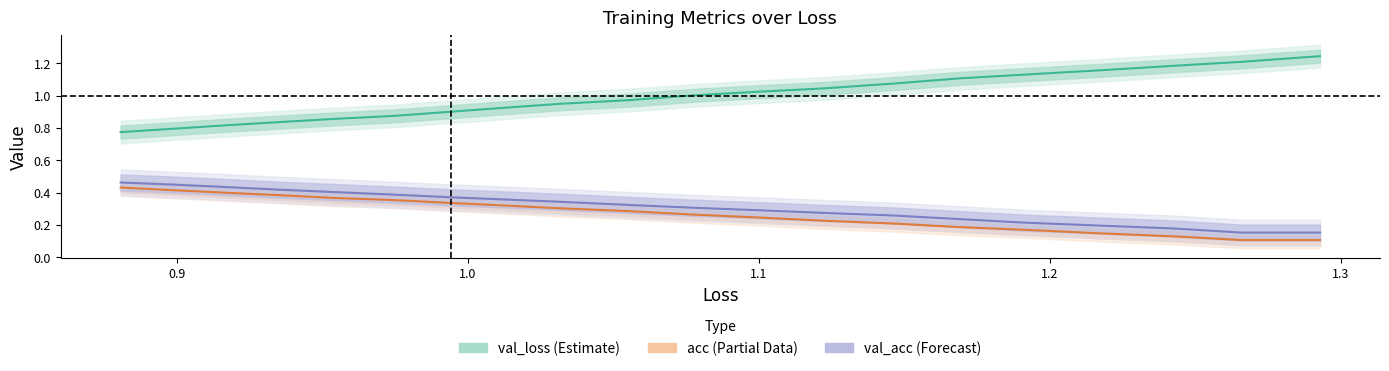

Rank the series at 1.3 from highest to lowest value.

val_loss (Estimate), val_acc (Forecast), acc (Partial Data)